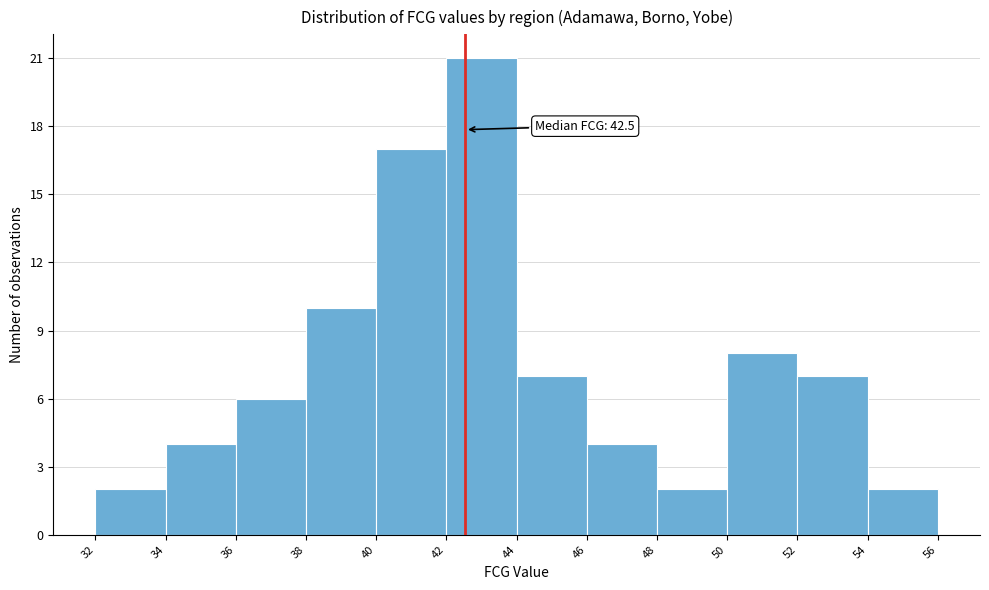

Which range on the x-axis has the tallest bar?

42 to 44